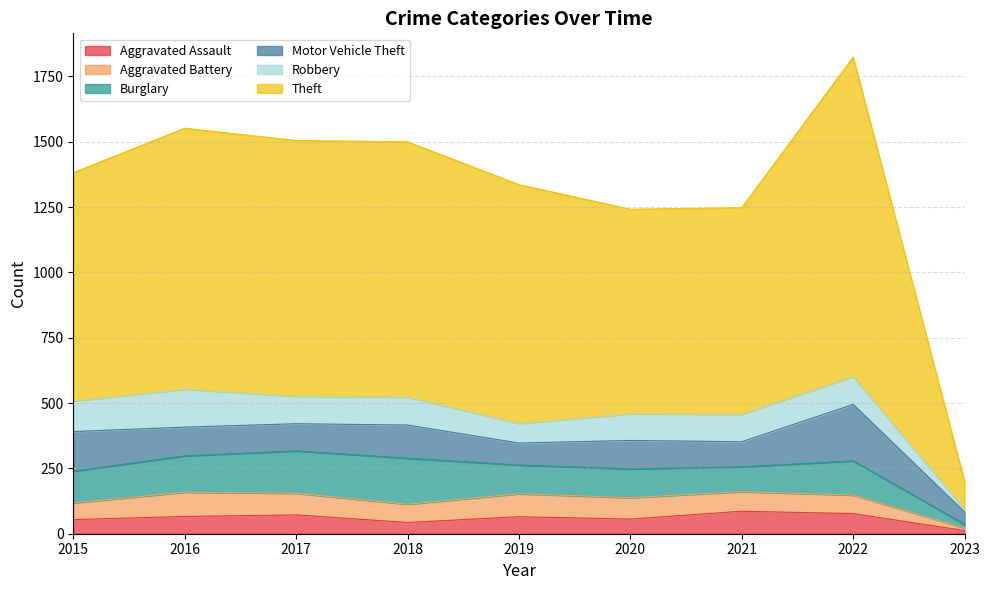

The Aggravated Assault series shows 54 at 2015. True or false?

True